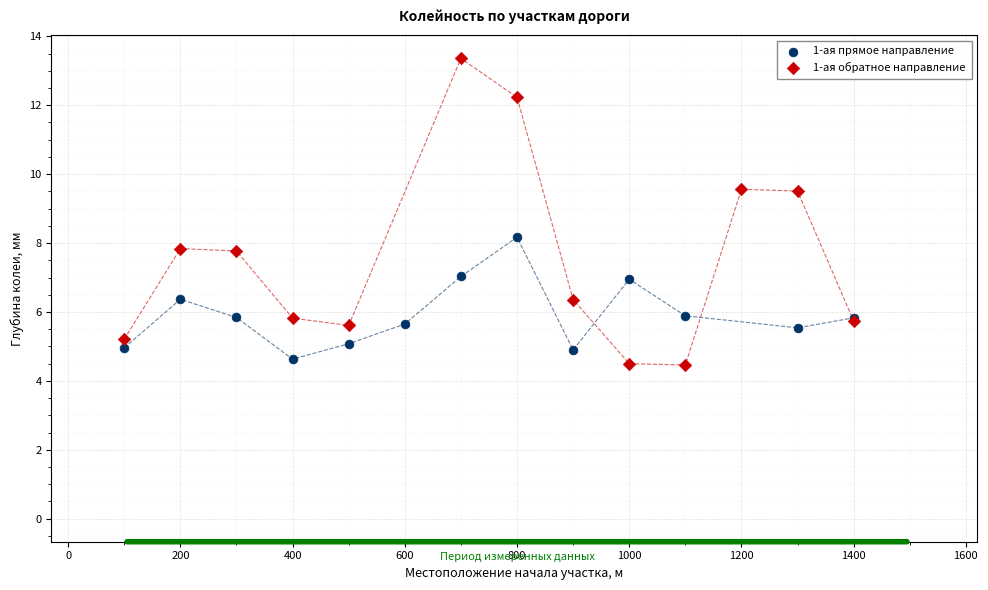

Which series has the widest spread of Y values?

1-ая обратное направление